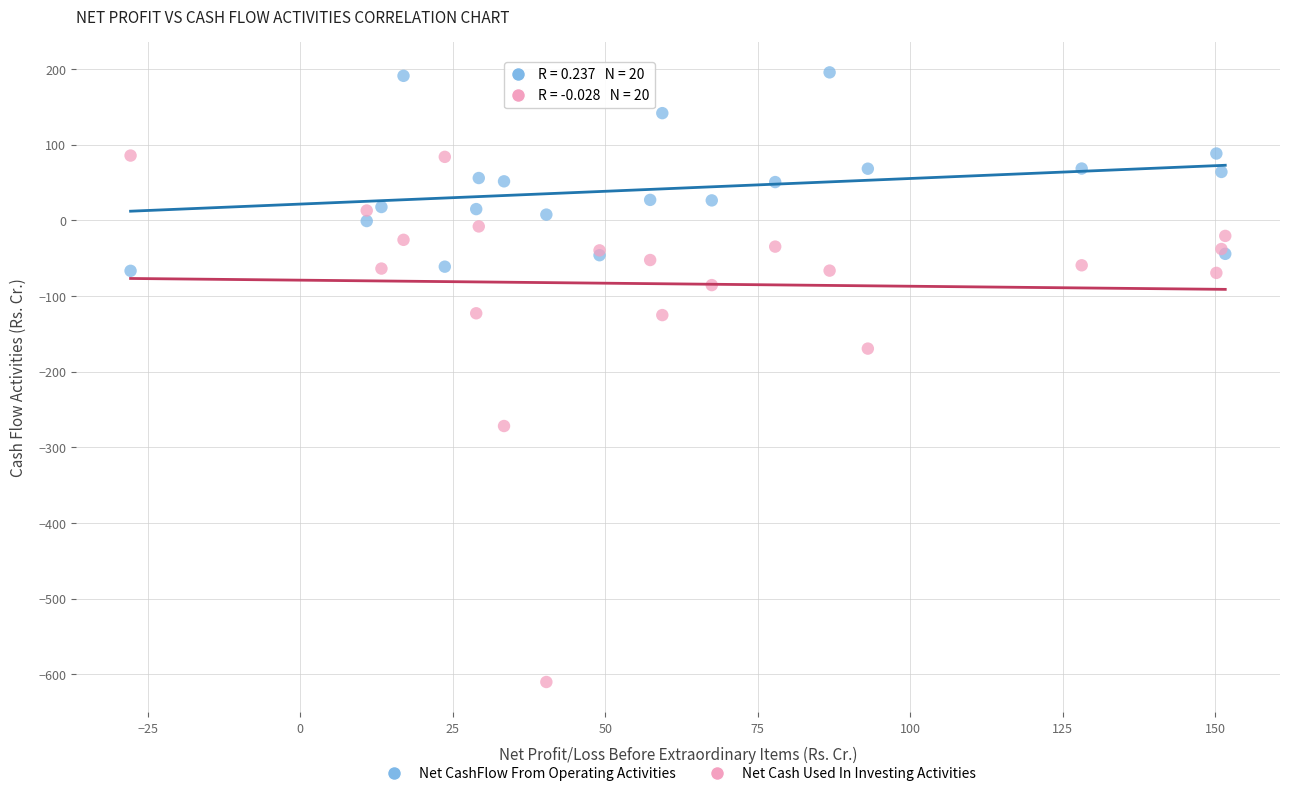

Which series reaches the minimum Y coordinate?

Net Cash Used In Investing Activities